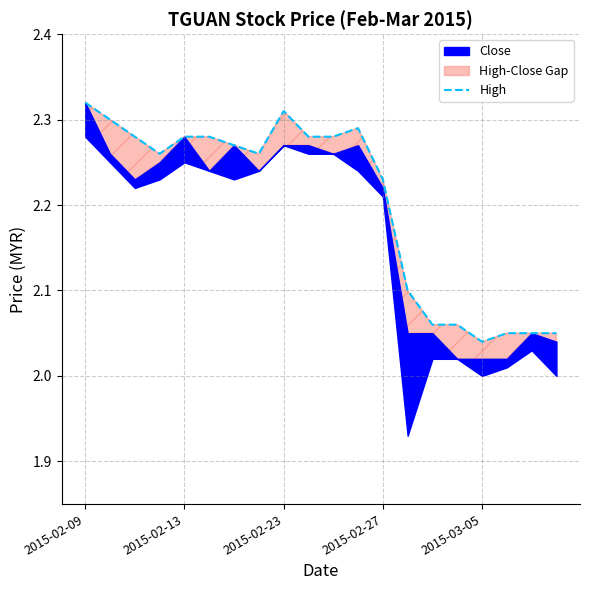

What is the greatest value displayed?

2.3